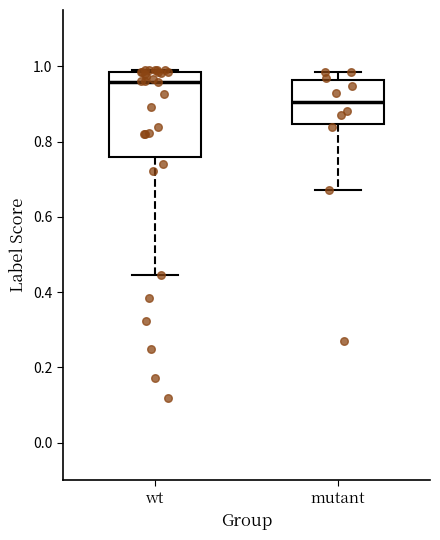

Reading left to right, transcribe this box plot: for each box, give where its median line is, the range the box spans, and where its two whiskers end, as read against the y-axis. The values are not printed on the chart, so give them approximately, as read against the axis.

wt: median 0.96, box 0.76 to 0.98, whiskers 0.44 to 0.98 (just above the box's upper edge)
mutant: median 0.90, box 0.84 to 0.96, whiskers 0.68 to 0.98